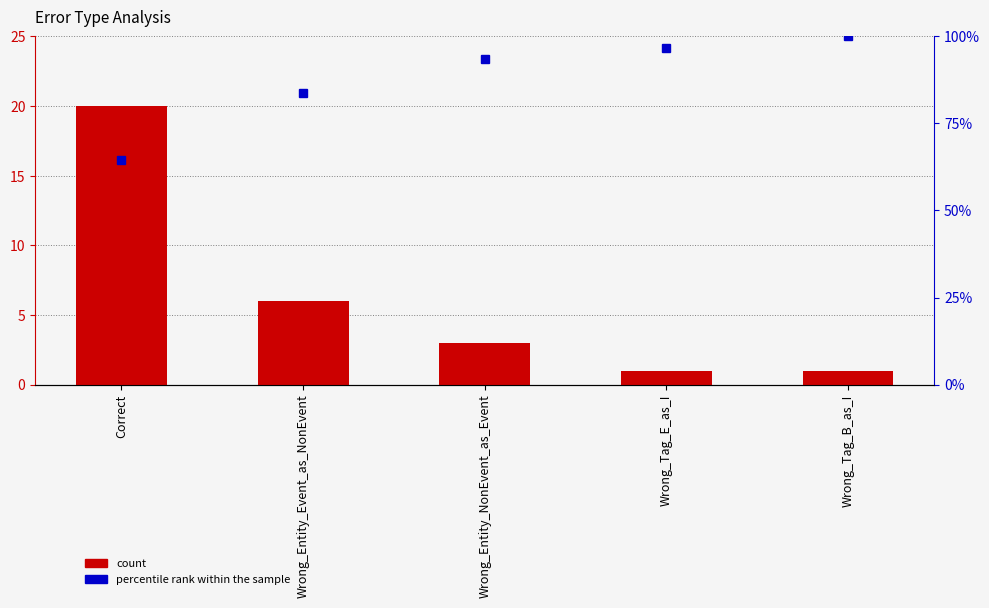

True or false: count has a value of 1.0 at Wrong_Tag_B_as_I.

True